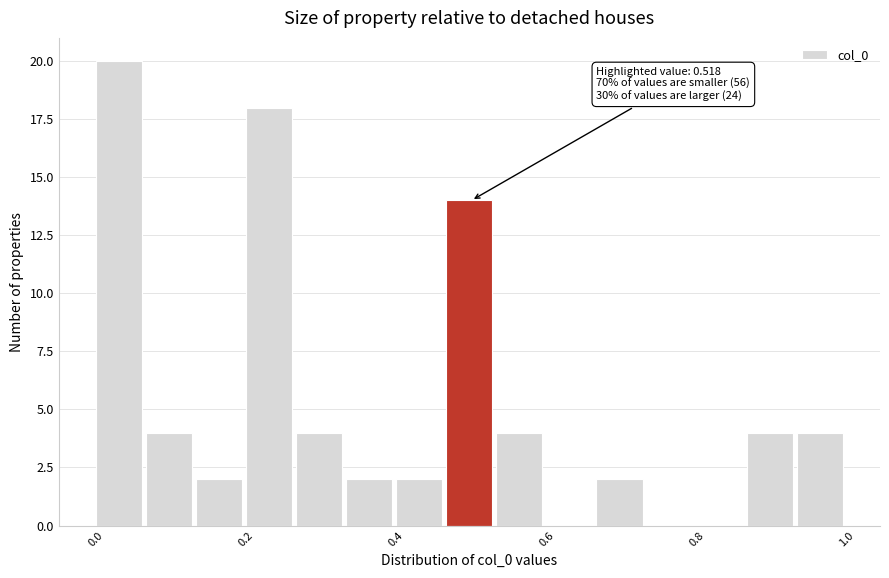

Around what value on the x-axis is the tallest bar? Give the approximate position of its centre, as read against the axis.

0.04